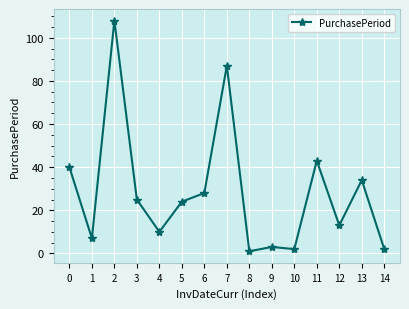

What is the greatest value displayed?

108